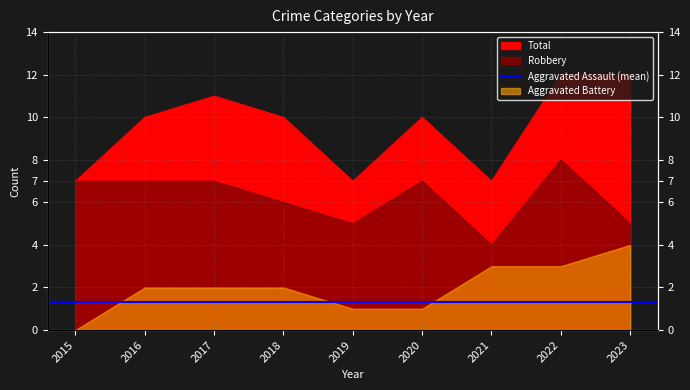

At which label is Robbery closest to 6?

2018